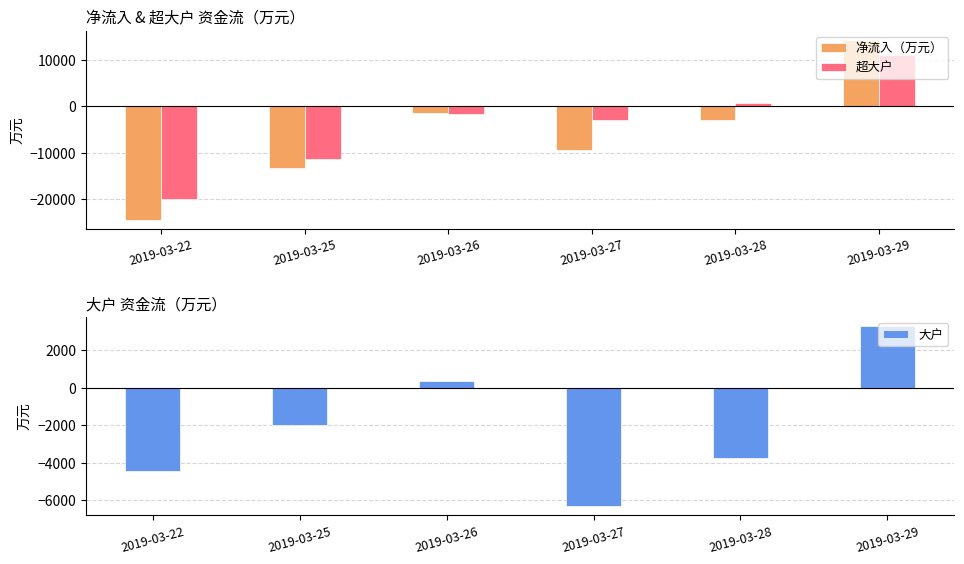

Read the 净流入（万元） value at 2019-03-25.

-13316.9